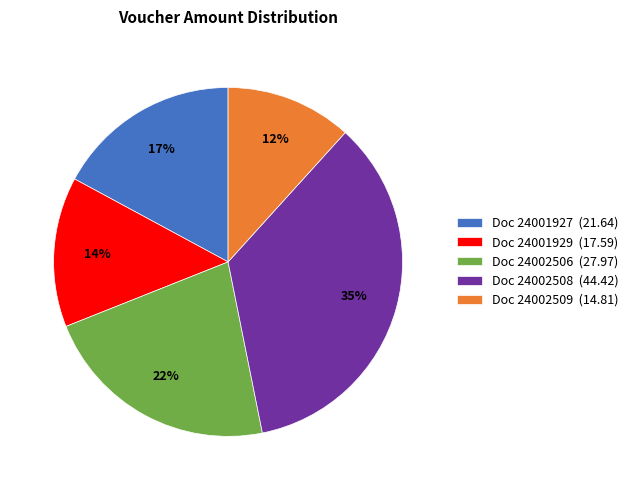

To the nearest percent, what is the difference between the largest and smallest slice percentages?

23%